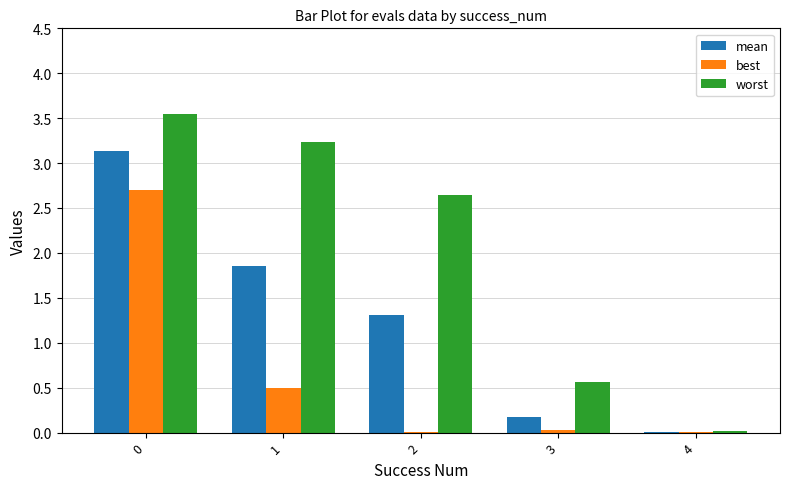

What is the highest value of the best series?

2.7